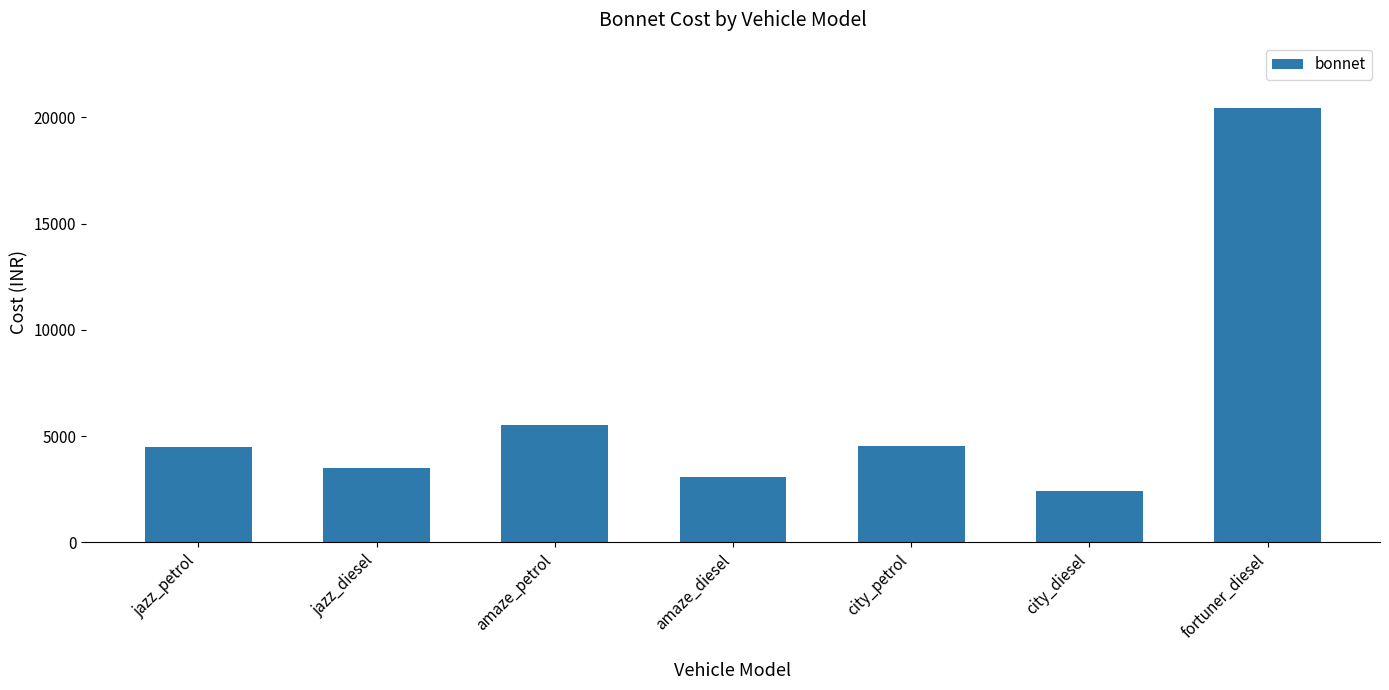

At which category does the chart reach its peak across all series?

fortuner_diesel